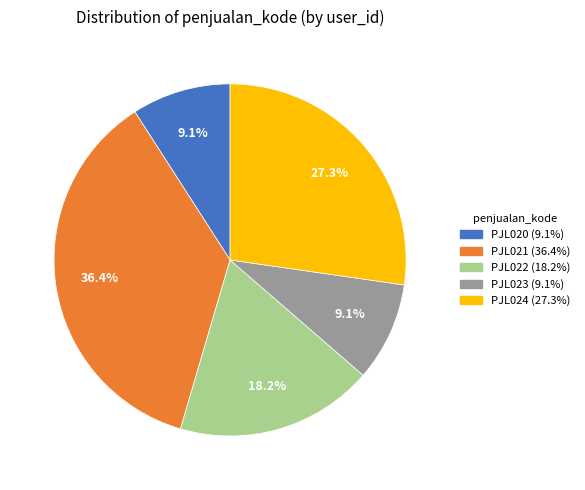

What is the largest slice in the pie chart?

PJL021